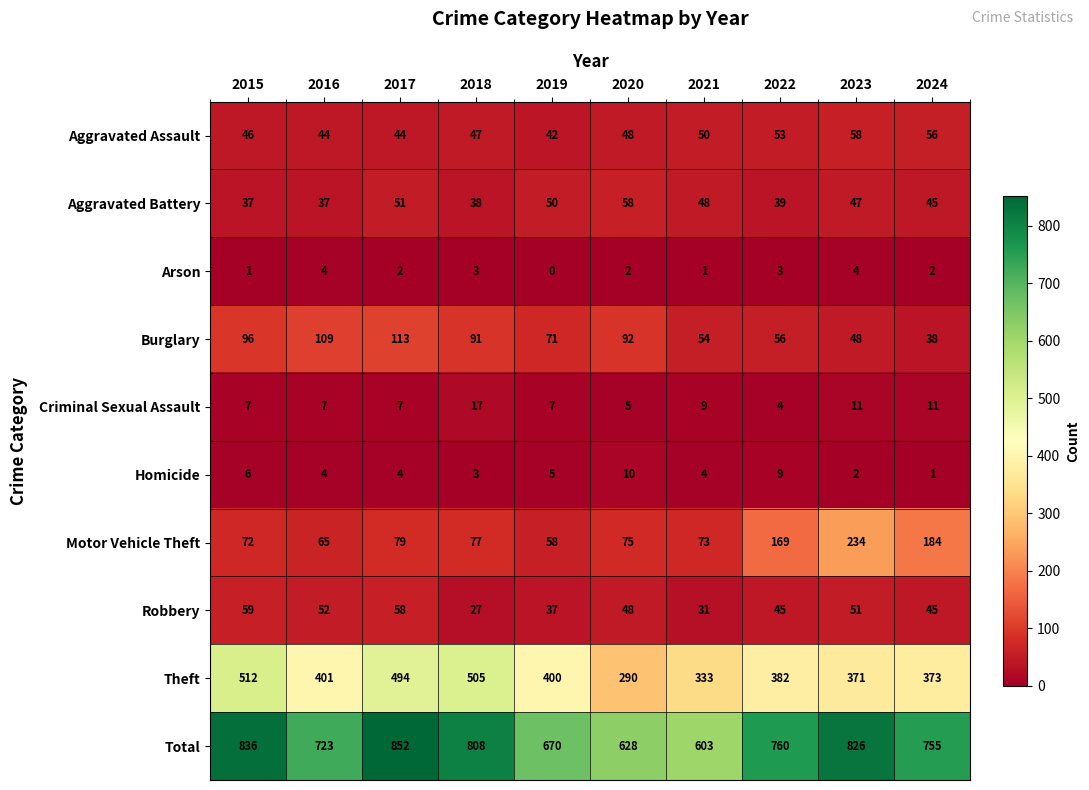

The Criminal Sexual Assault series shows 4 at 2022. True or false?

True